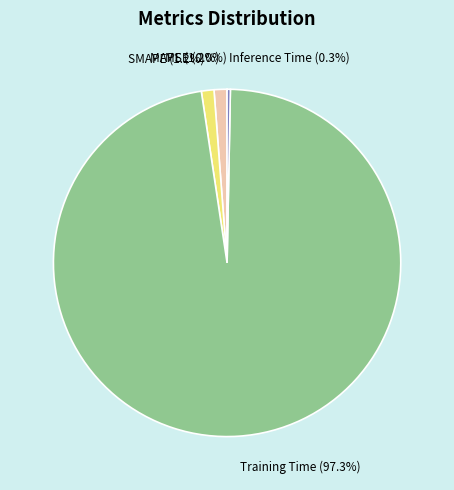

What percentage is NOT represented by Inference Time (0.3%)?

99.7%